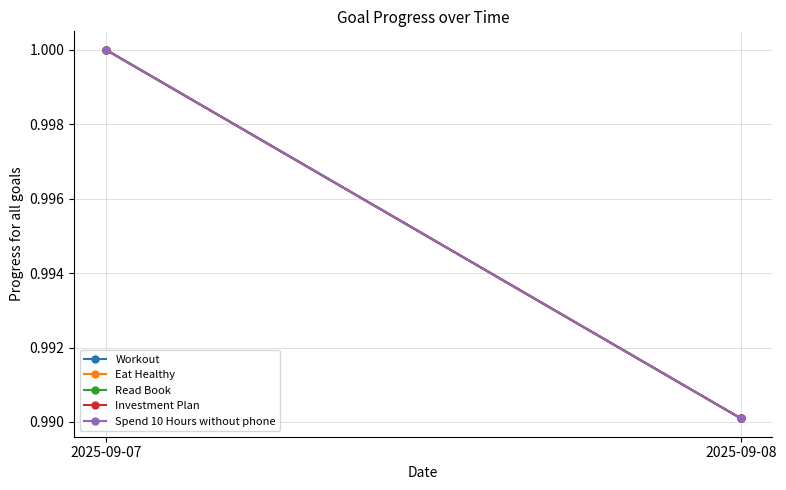

Which series has the largest total across all categories?

Workout